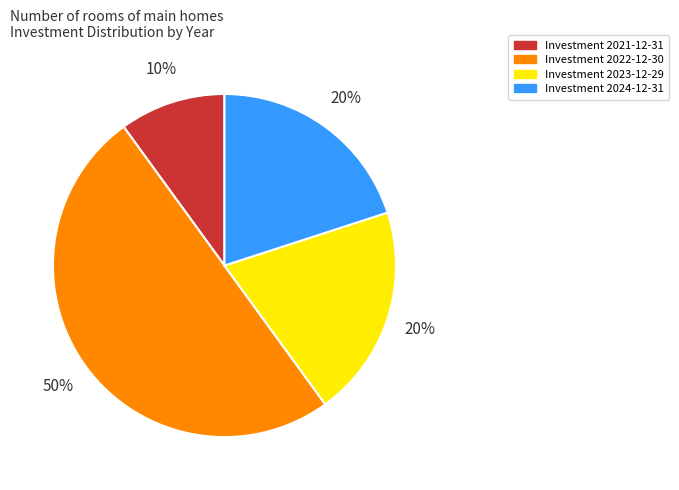

To the nearest percent, what is the difference between the largest and smallest slice percentages?

40%